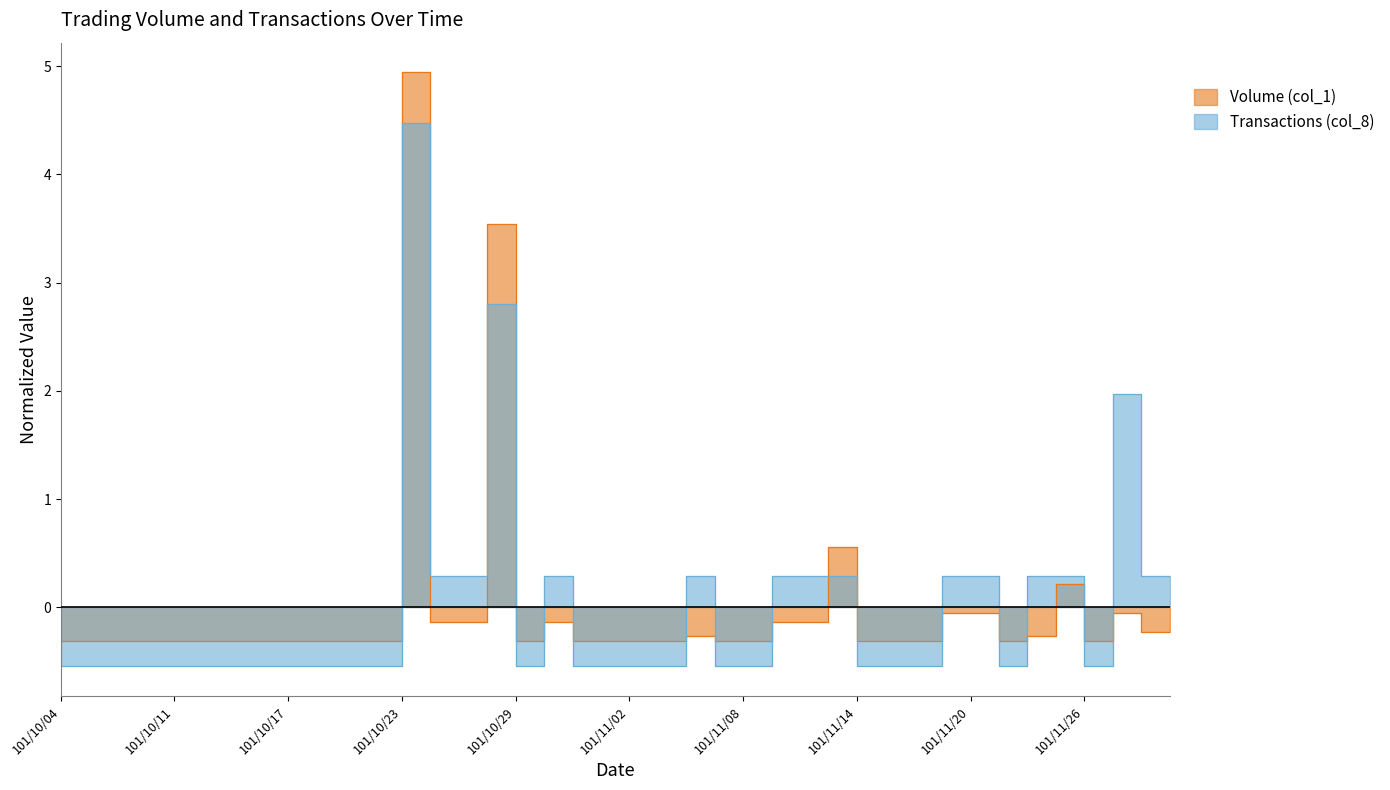

List the series in order of their peak value, highest first.

Volume (col_1), Transactions (col_8)